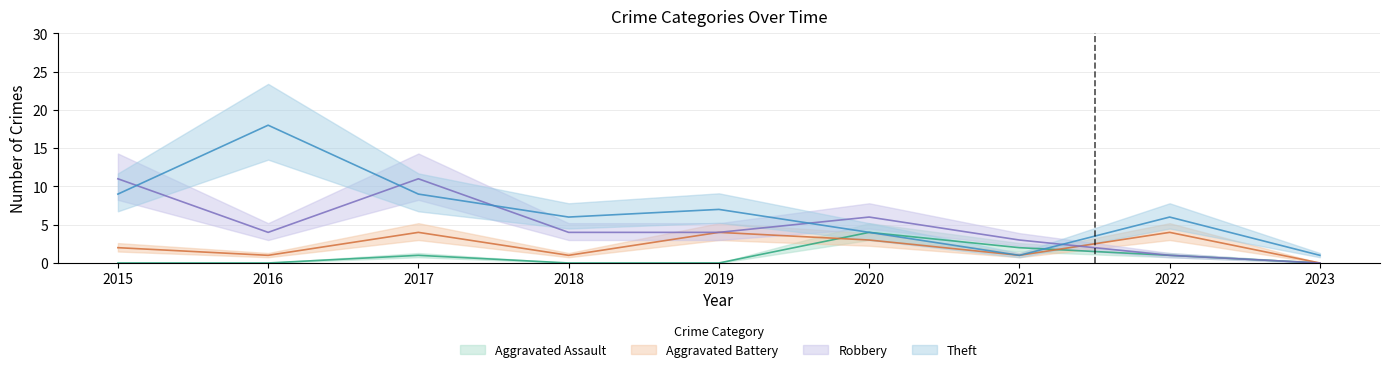

Reading left to right, extract all data points from this chart.

Aggravated Assault: 0	0	1	0	0	4	2	1	0
Aggravated Battery: 2	1	4	1	4	3	1	4	0
Robbery: 11	4	11	4	4	6	3	1	0
Theft: 9	18	9	6	7	4	1	6	1